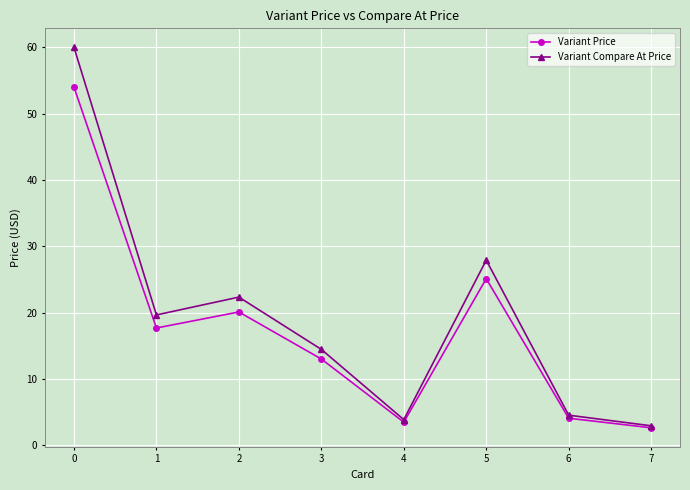

What is the total value across all series at 0?

114.0